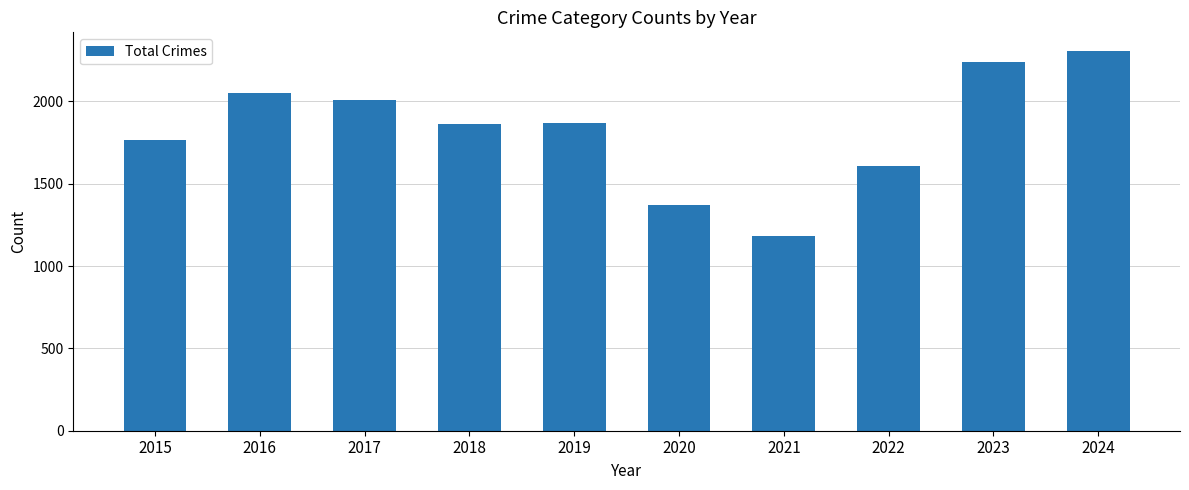

What is the sum of the values at 2016 and 2019?

3916